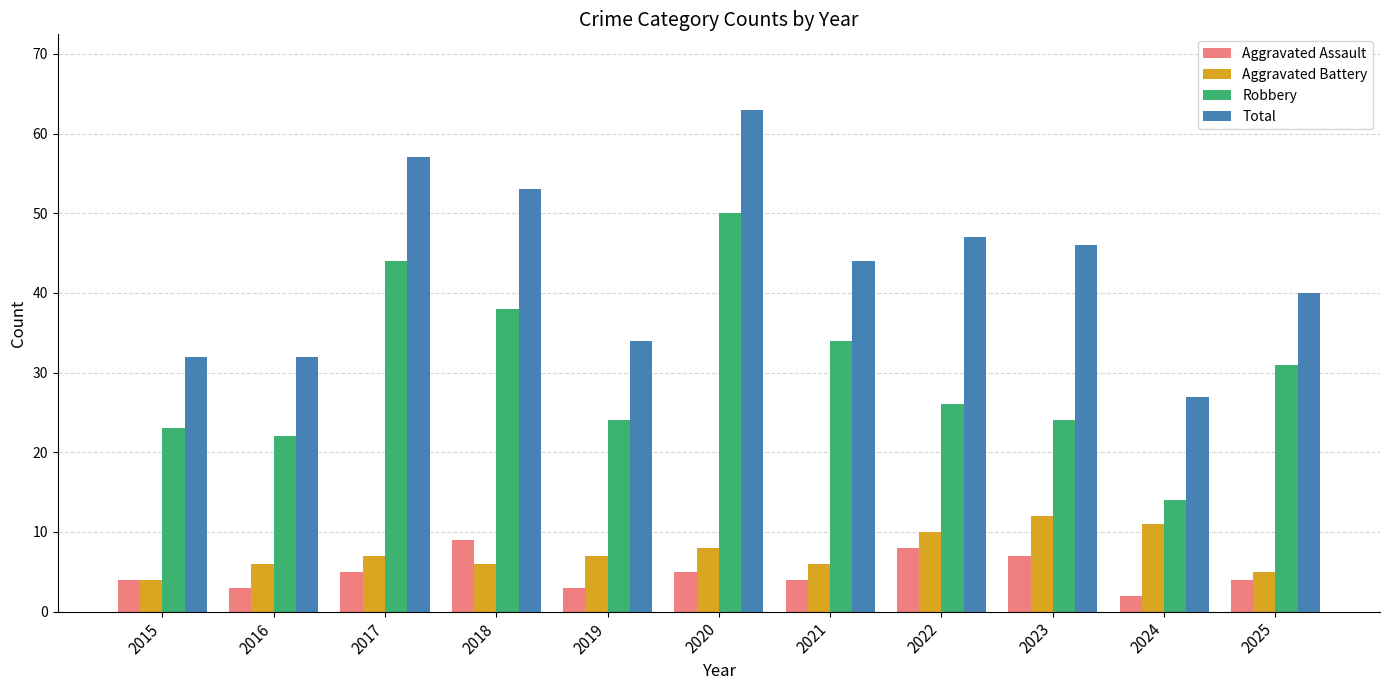

Rank the series at 2018 from lowest to highest value.

Aggravated Battery, Aggravated Assault, Robbery, Total